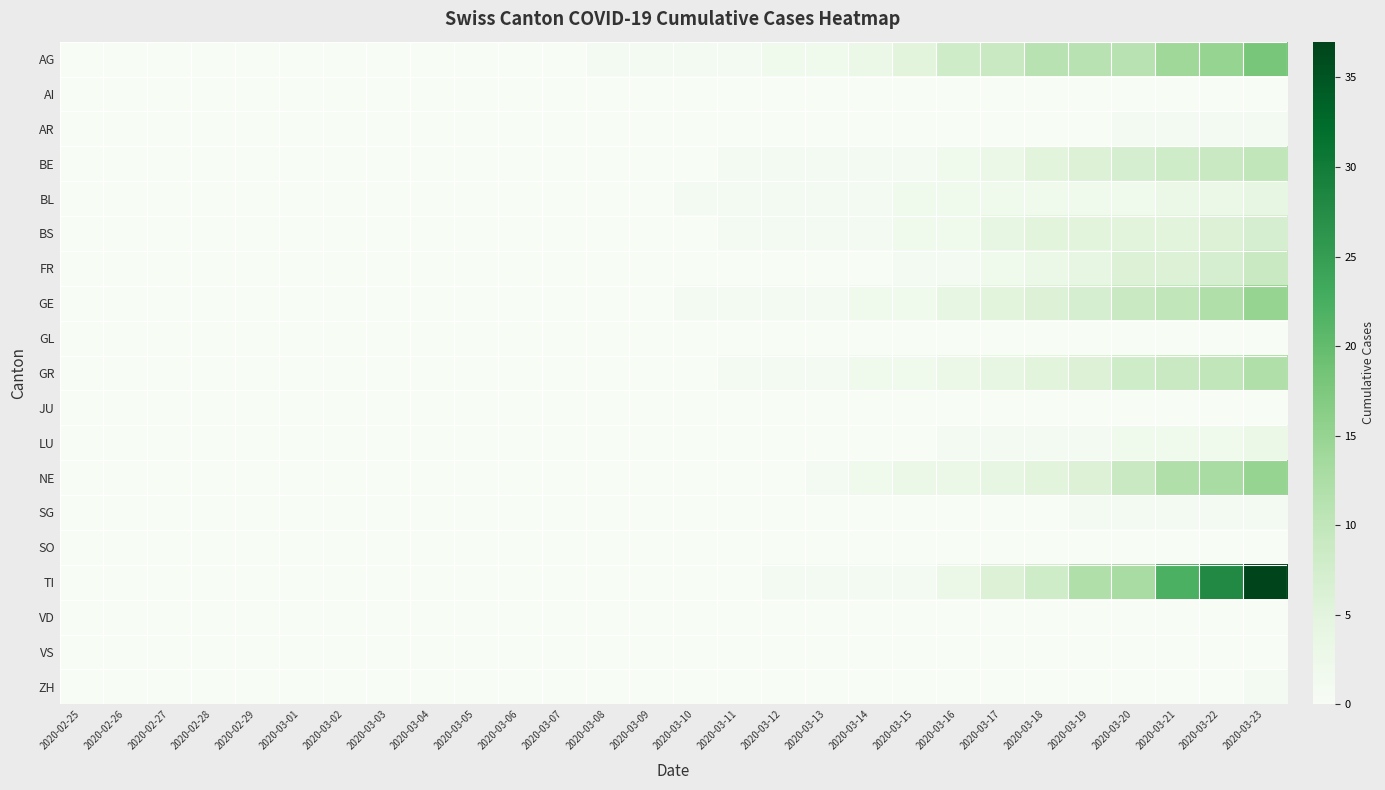

At which category does the chart reach its minimum across all series?

2020-02-25